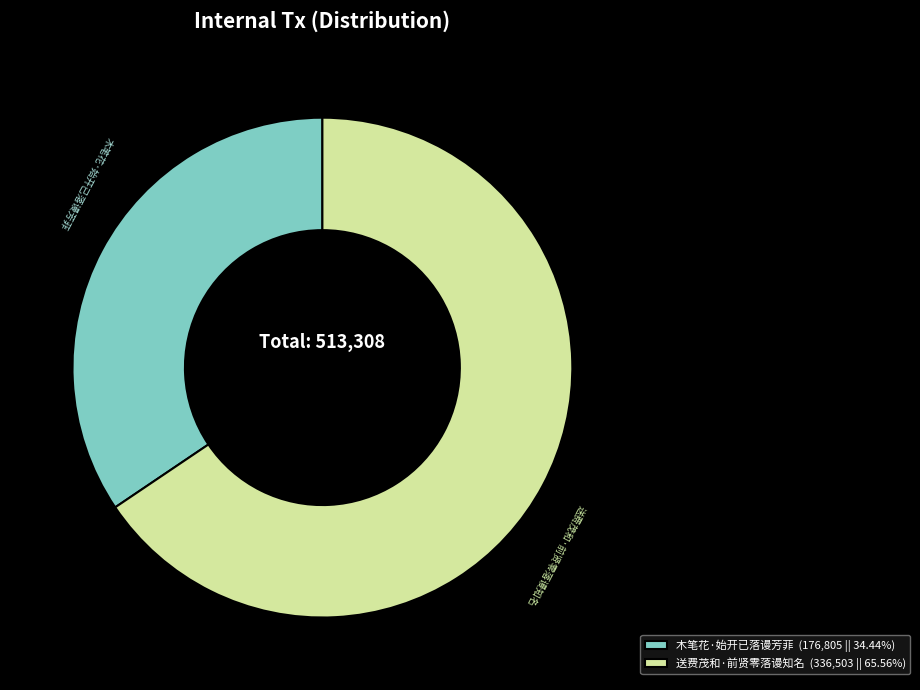

Combined, do 送费茂和·前贤零落谩知名 and 木笔花·始开已落谩芳菲 account for over 50%?

Yes